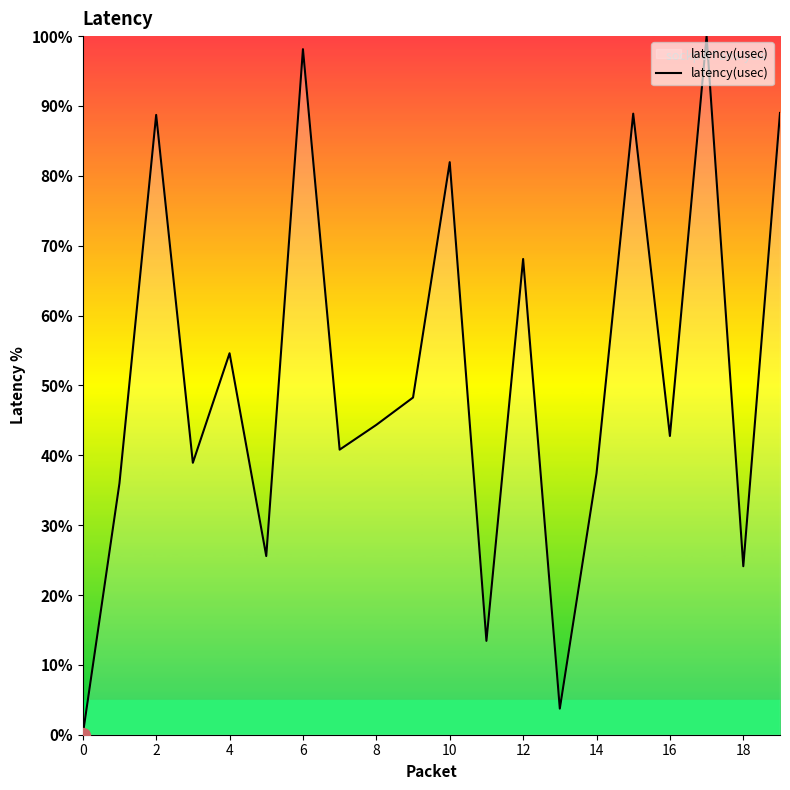

What is the maximum value shown in the chart?

100.0